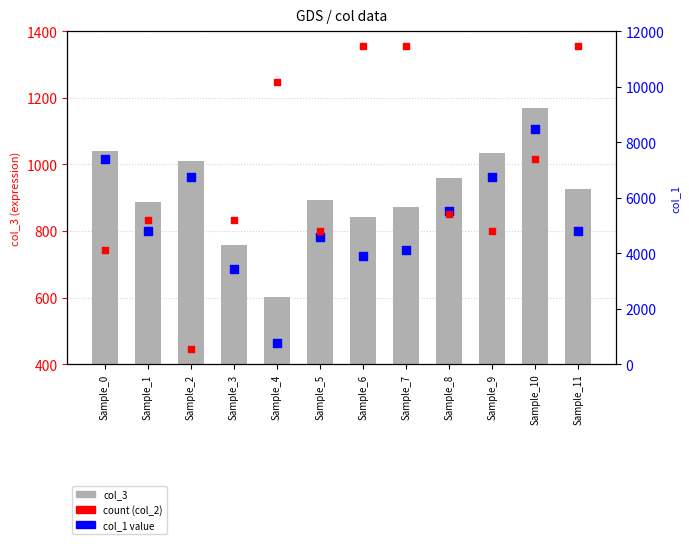

Which series reaches the minimum Y coordinate?

col_2 (count)